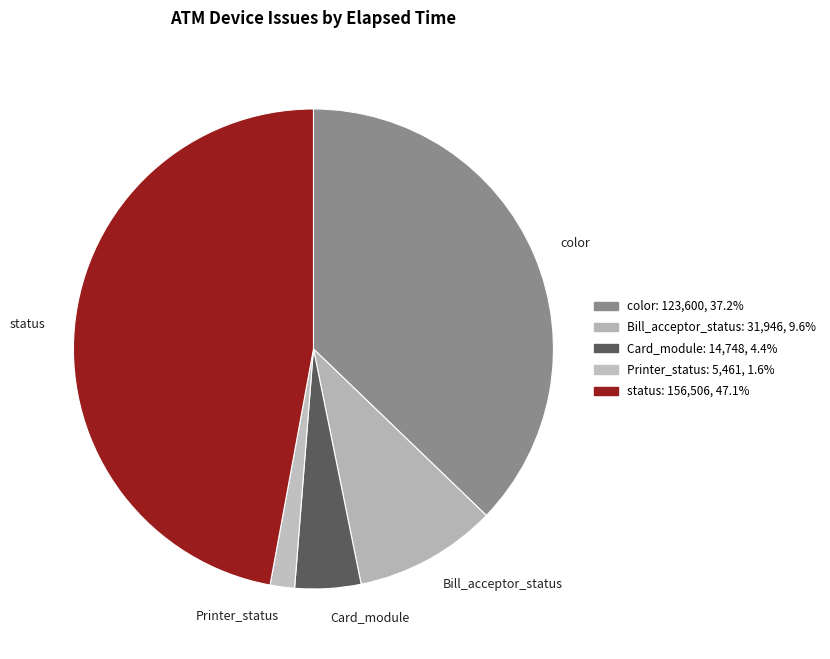

Combined, do Card_module and Bill_acceptor_status account for over 50%?

No